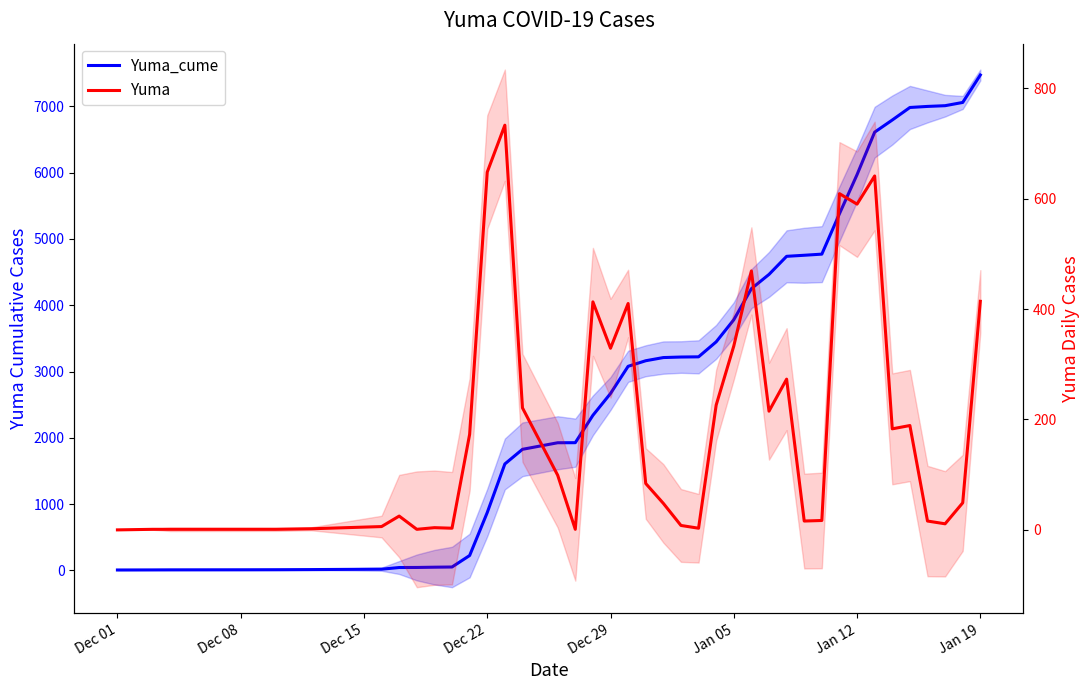

True or false: Yuma has more than 1 interior local peaks.

True